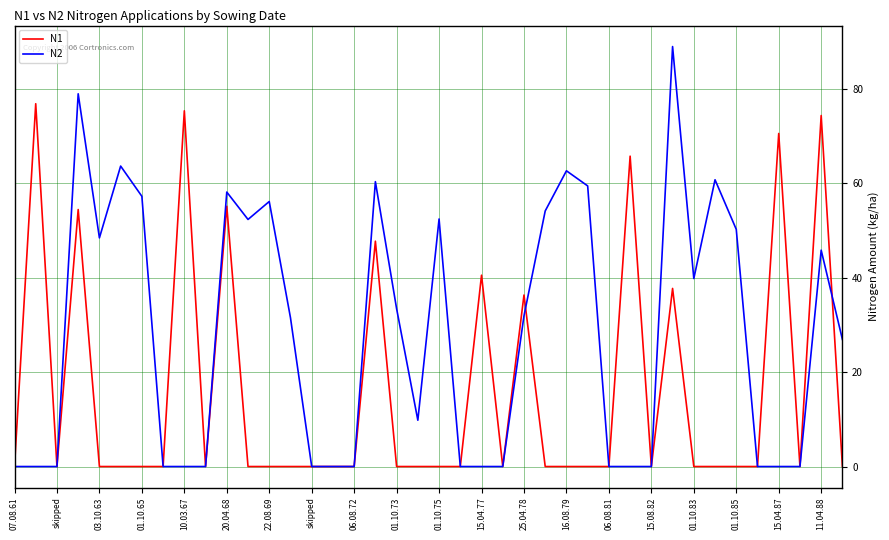

Which series has the largest total across all categories?

N2